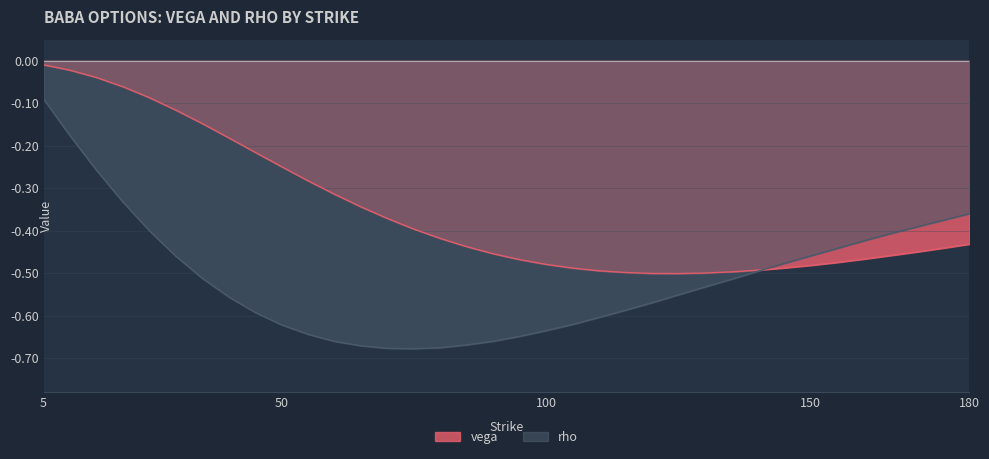

What is the approximate value of rho at 115?

-0.6